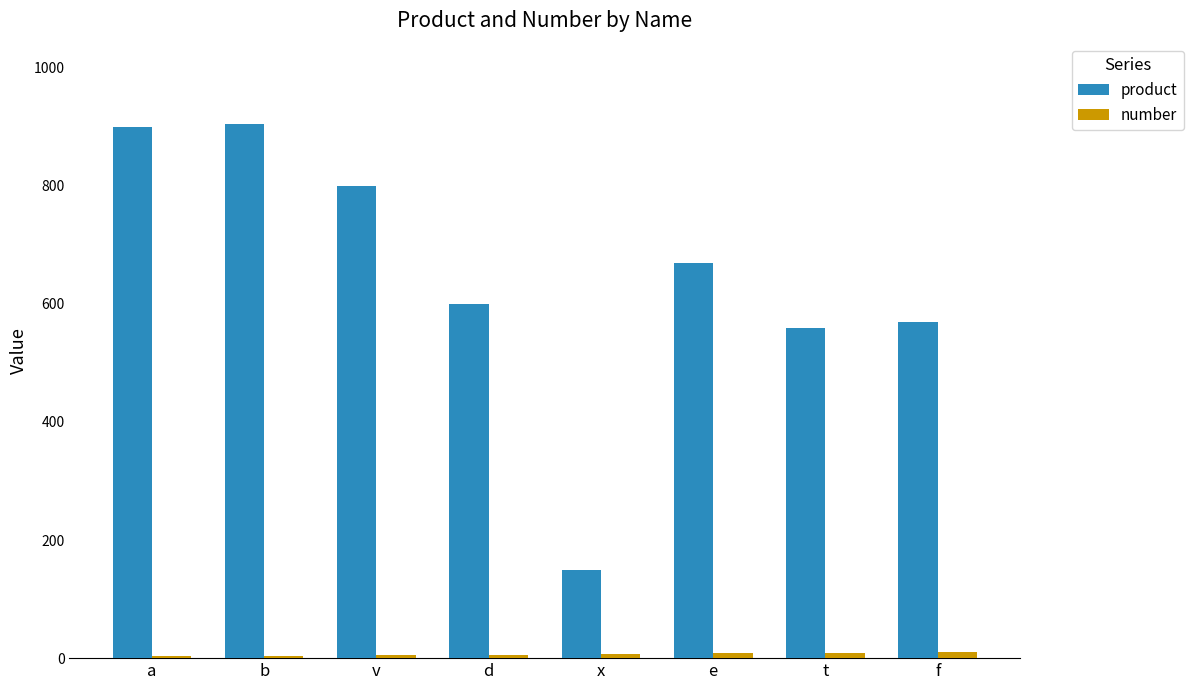

Which series has the largest total across all categories?

product